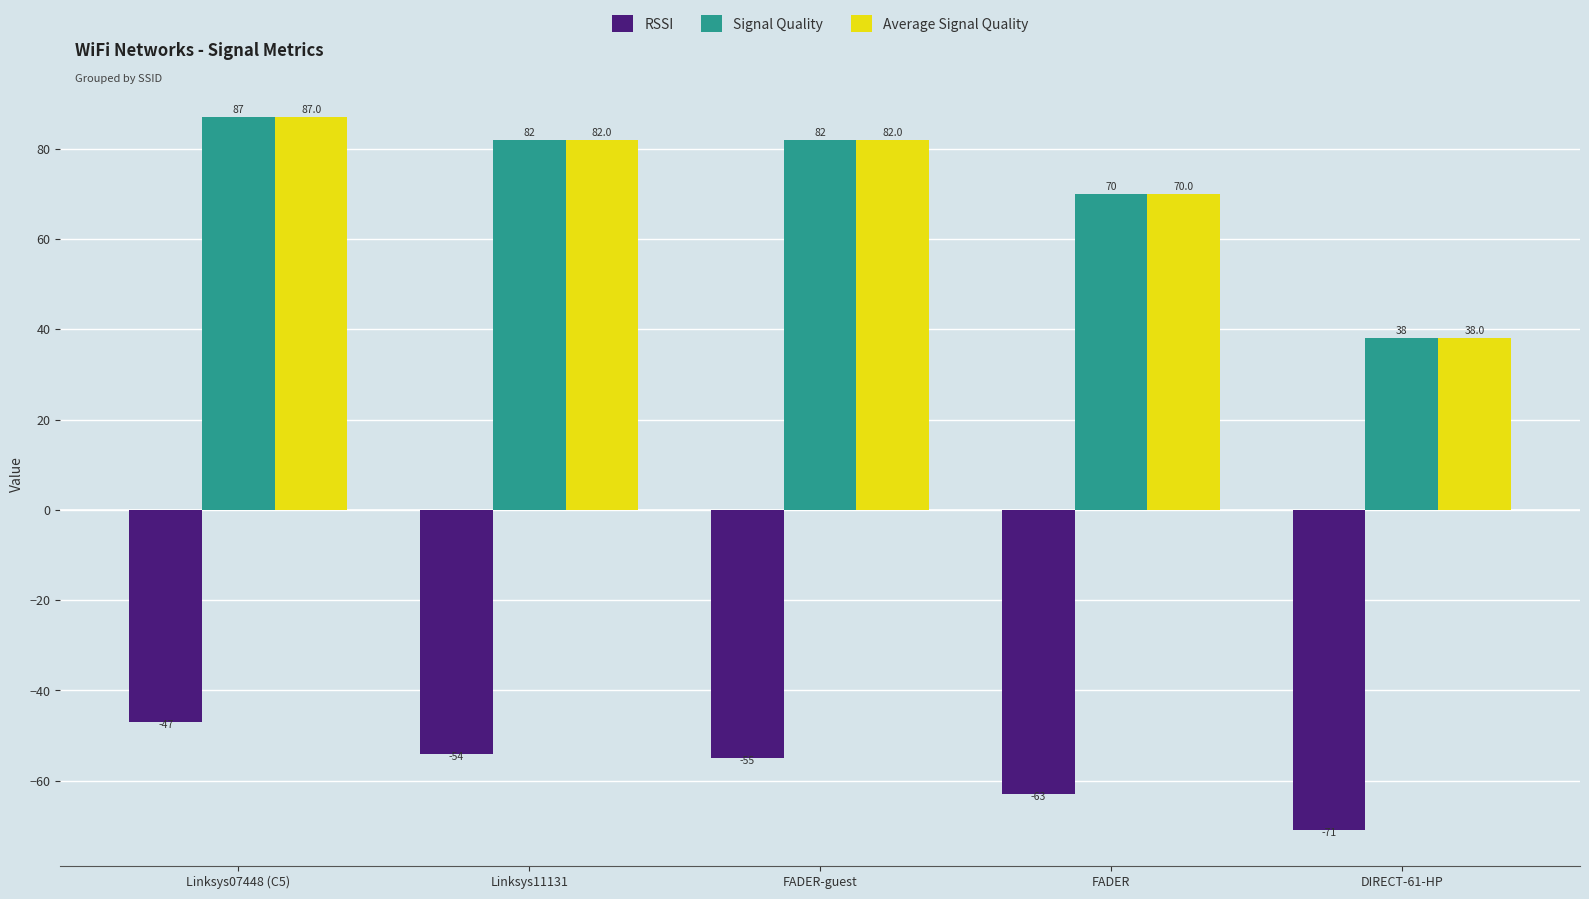

List the labels in order of RSSI value, smallest first.

DIRECT-61-HP, FADER, FADER-guest, Linksys11131, Linksys07448 (C5)